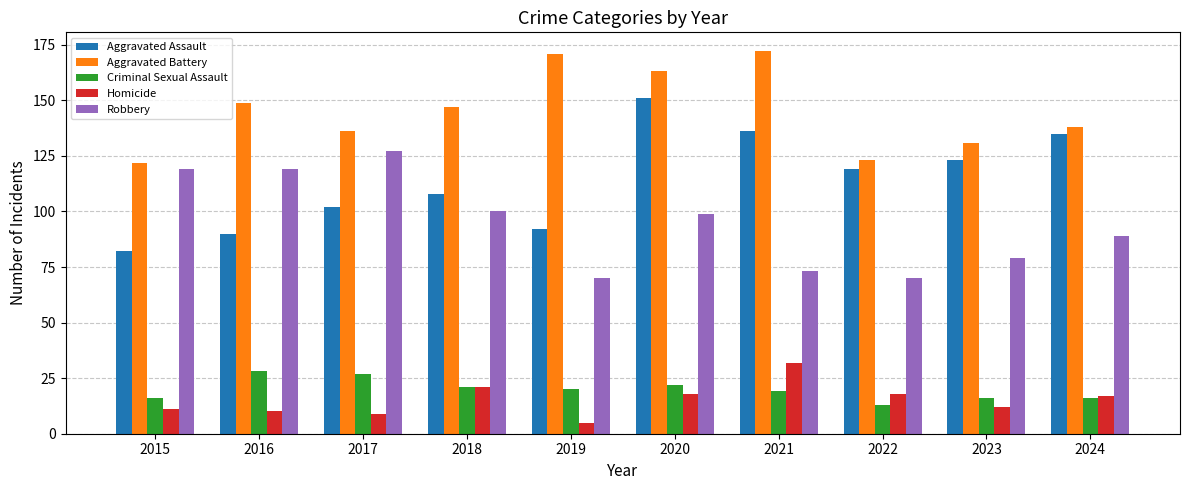

The Homicide series shows 4 at 2023. True or false?

False